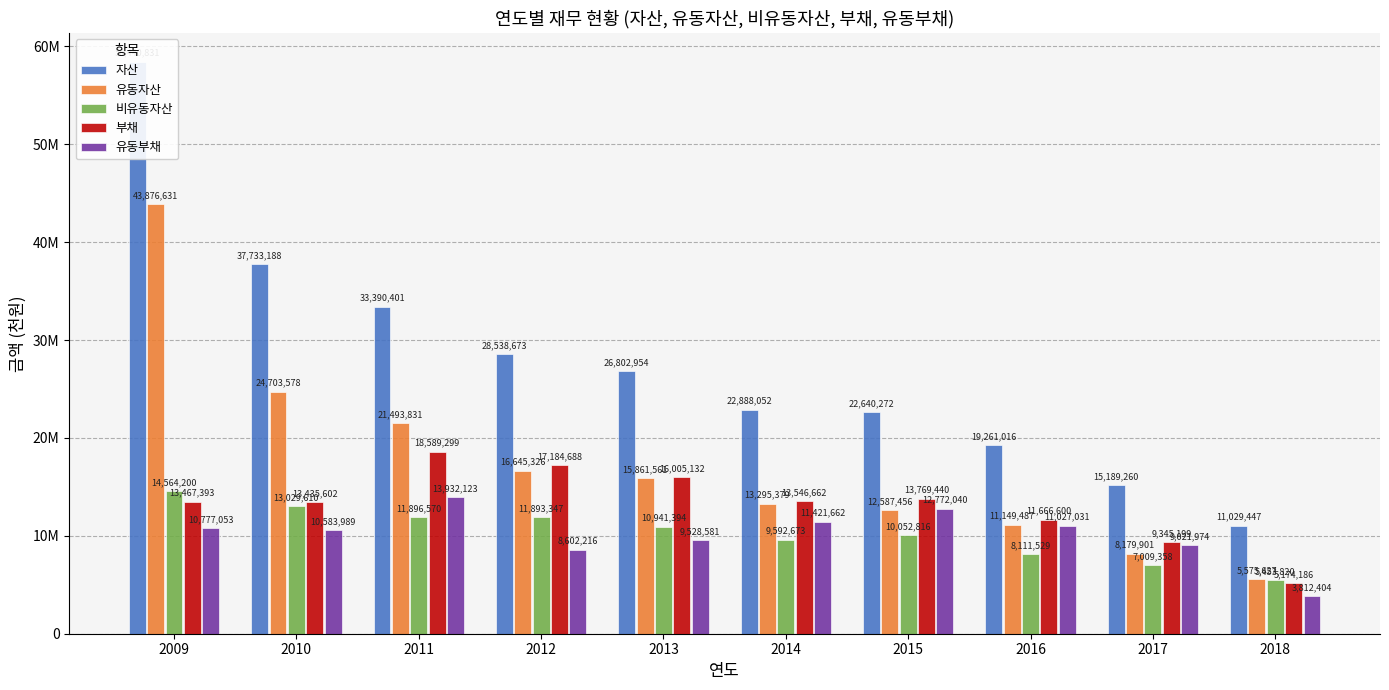

What is the difference between the second highest and minimum values in the 자산 series?

26703741